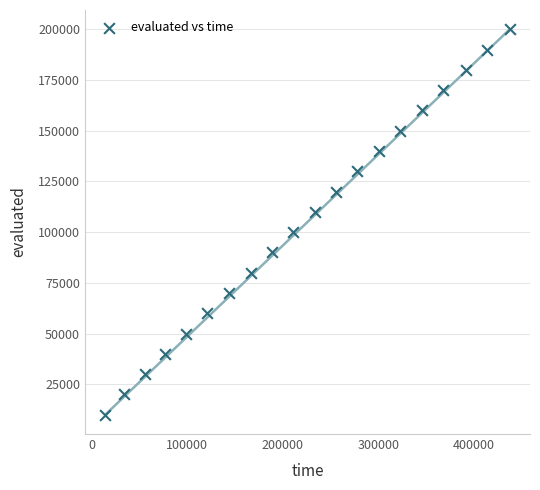

What is the range of X values (max minus min)?

423844